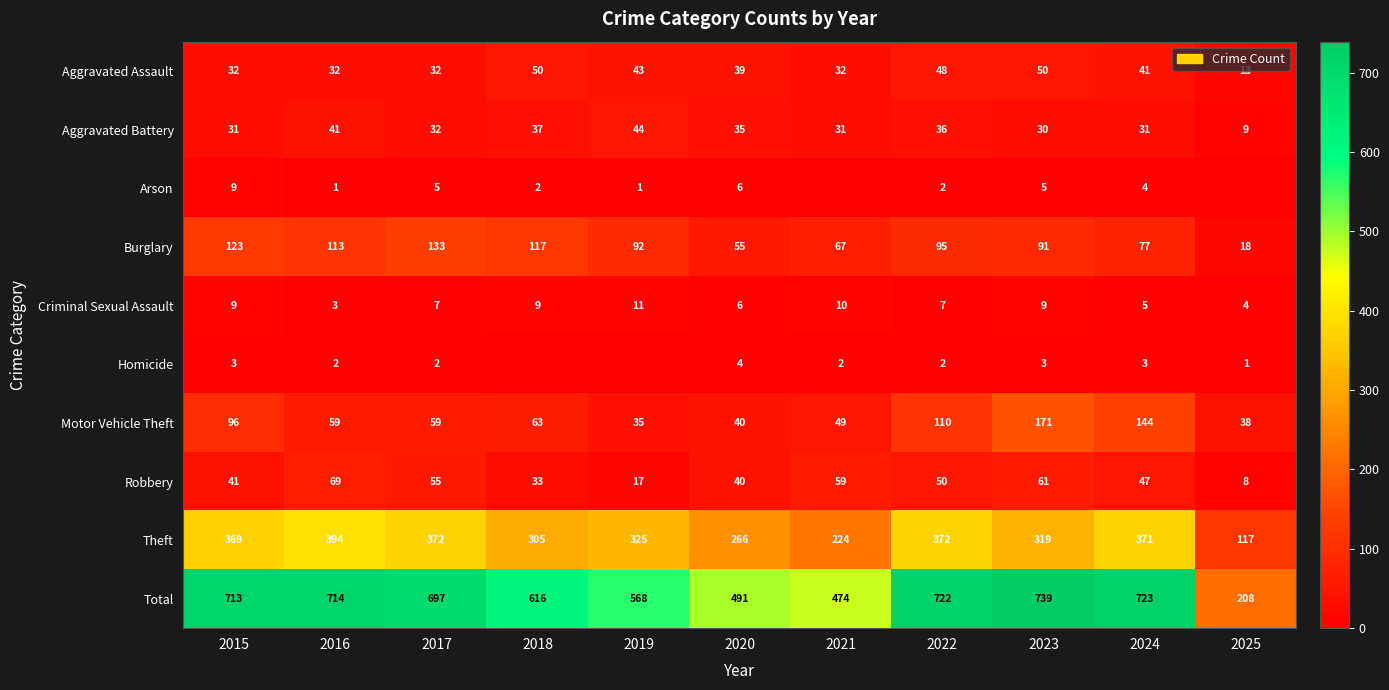

What is the sum of all Theft values?

3434